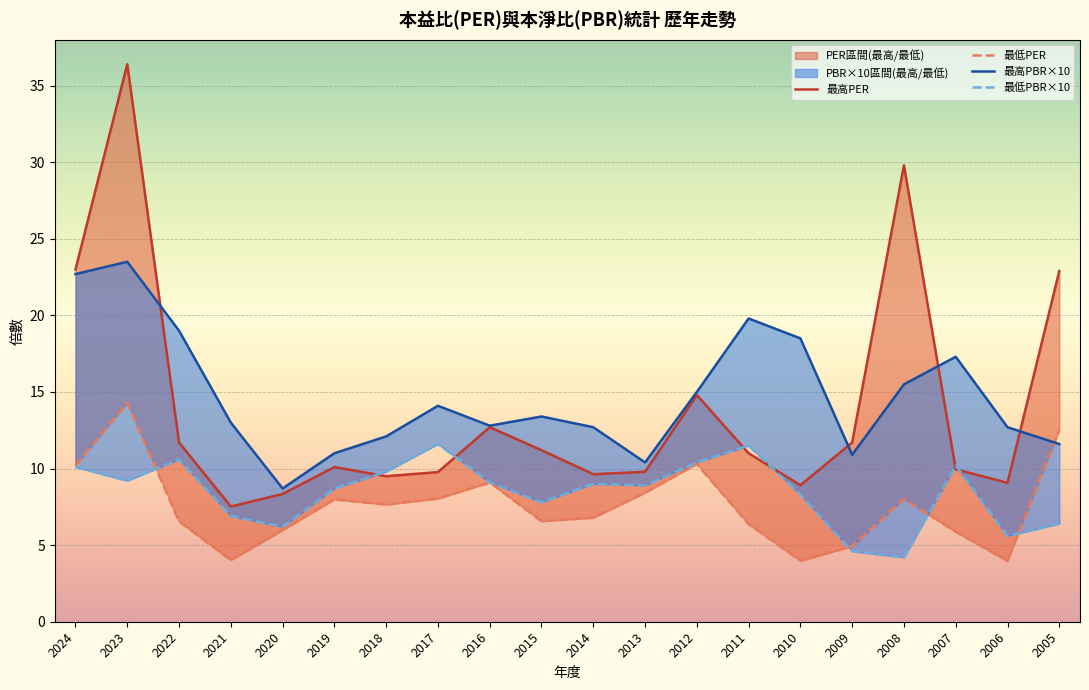

Where does the 最低PBR series first go above 9?

2024